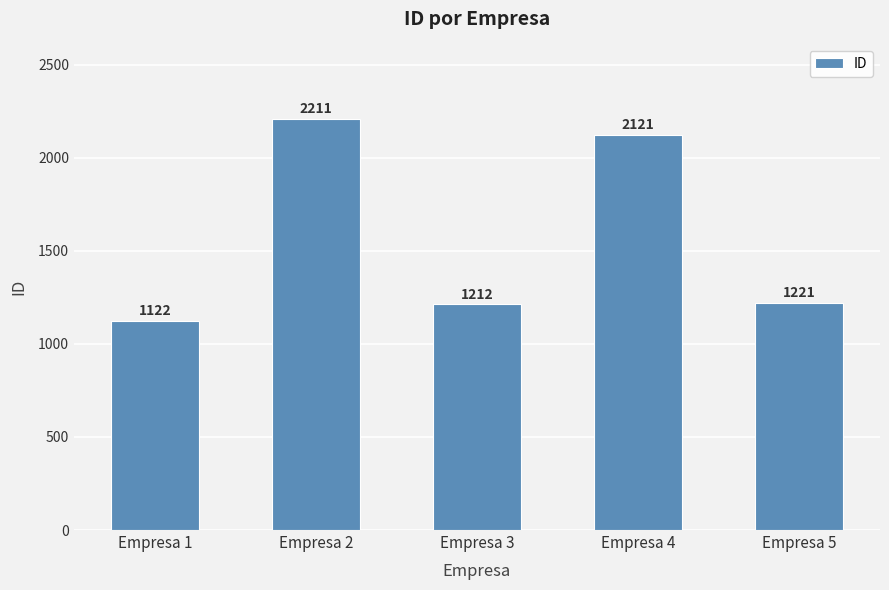

Reading left to right, transcribe all the data shown in this chart.

1122	2211	1212	2121	1221